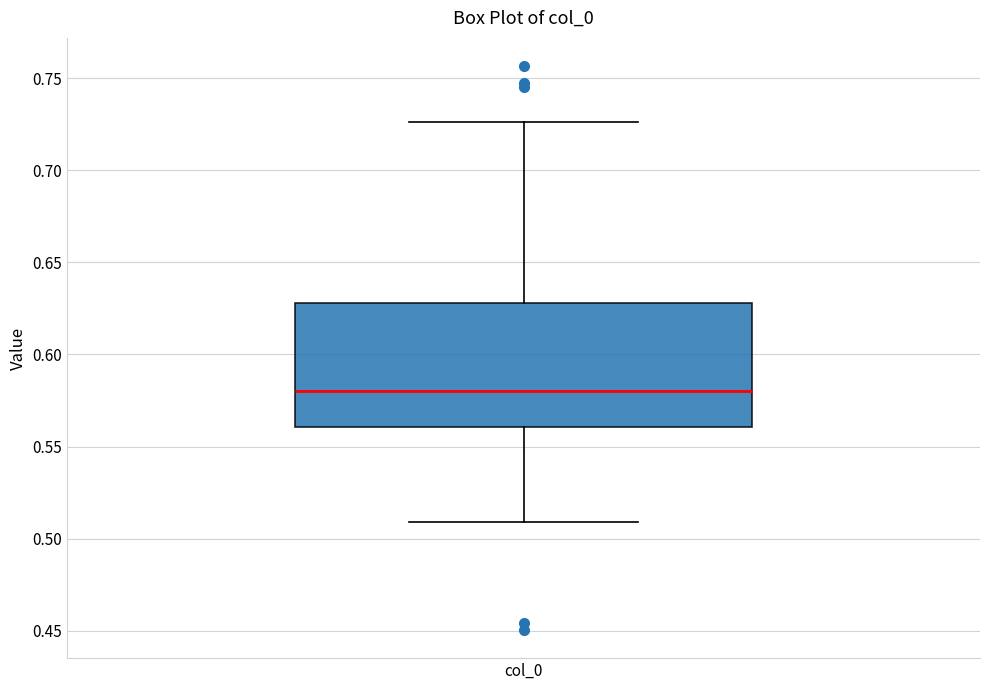

Where does the lower whisker of the box for col_0 end on the y-axis? The values are not printed on the chart, so give them approximately, as read against the axis.

0.510